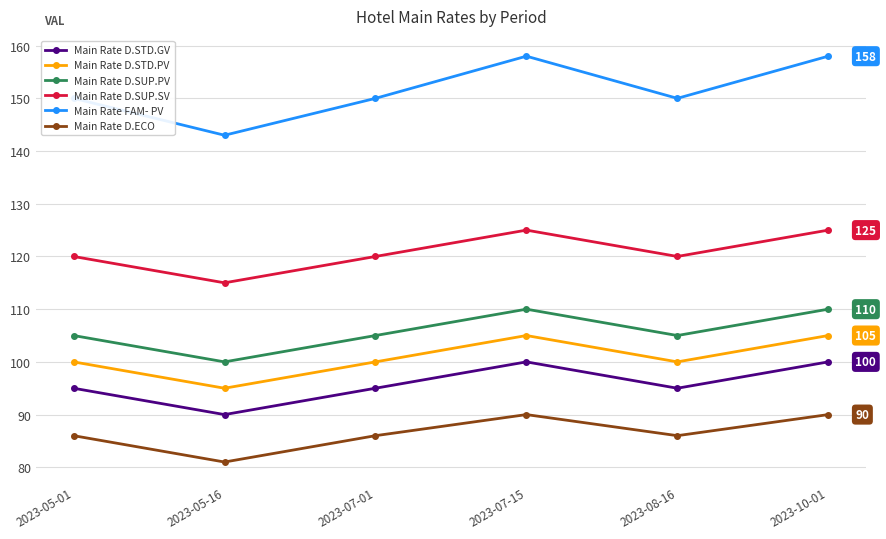

Rank the series by their maximum value, from highest to lowest.

Main Rate FAM- PV, Main Rate D.SUP.SV, Main Rate D.SUP.PV, Main Rate D.STD.PV, Main Rate D.STD.GV, Main Rate D.ECO